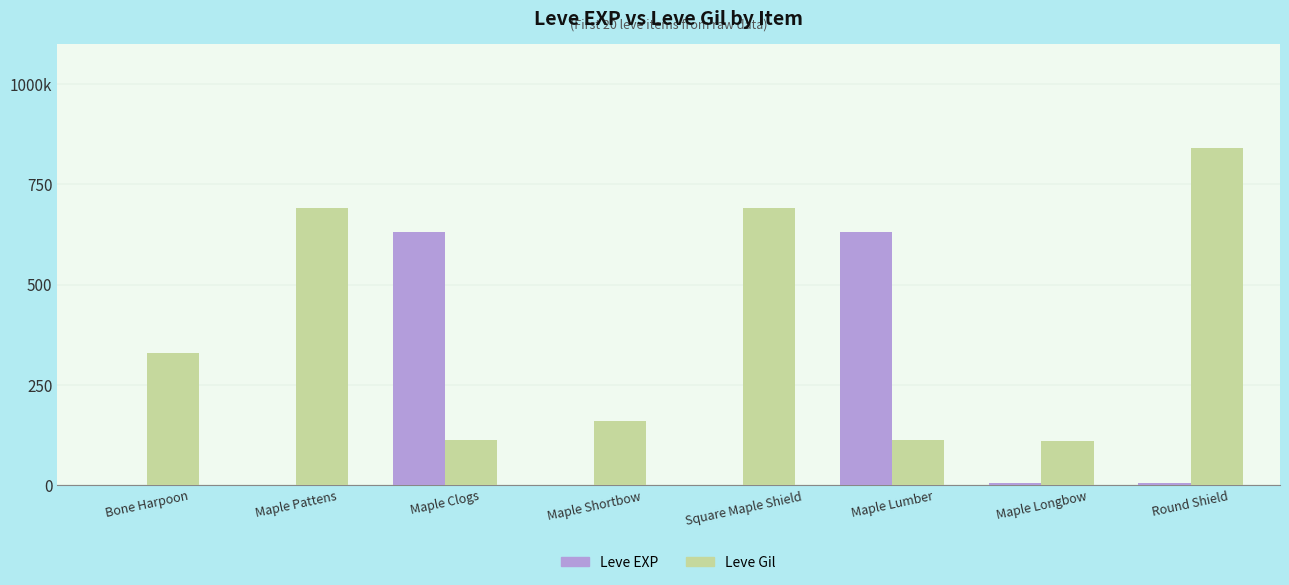

What is the sum of all Leve EXP values?

1274